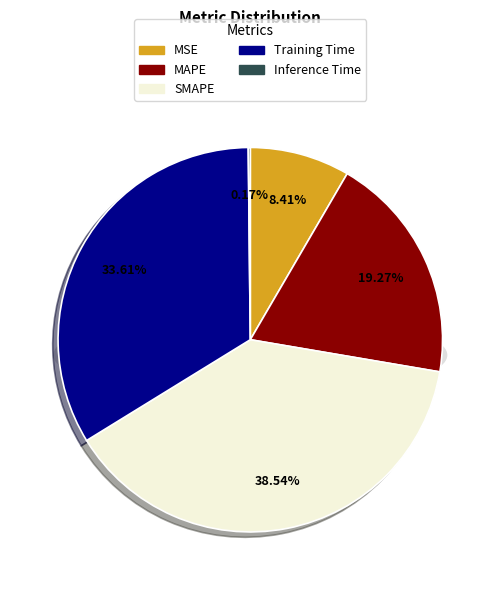

Rank the categories by value from lowest to highest.

Inference Time, MSE, MAPE, Training Time, SMAPE